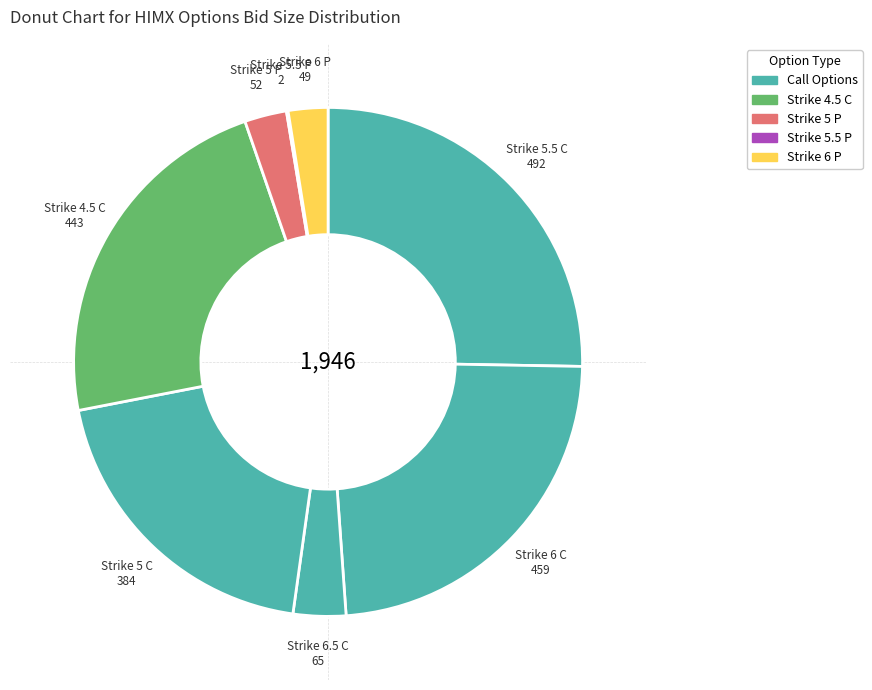

How many segments does this pie chart have?

8